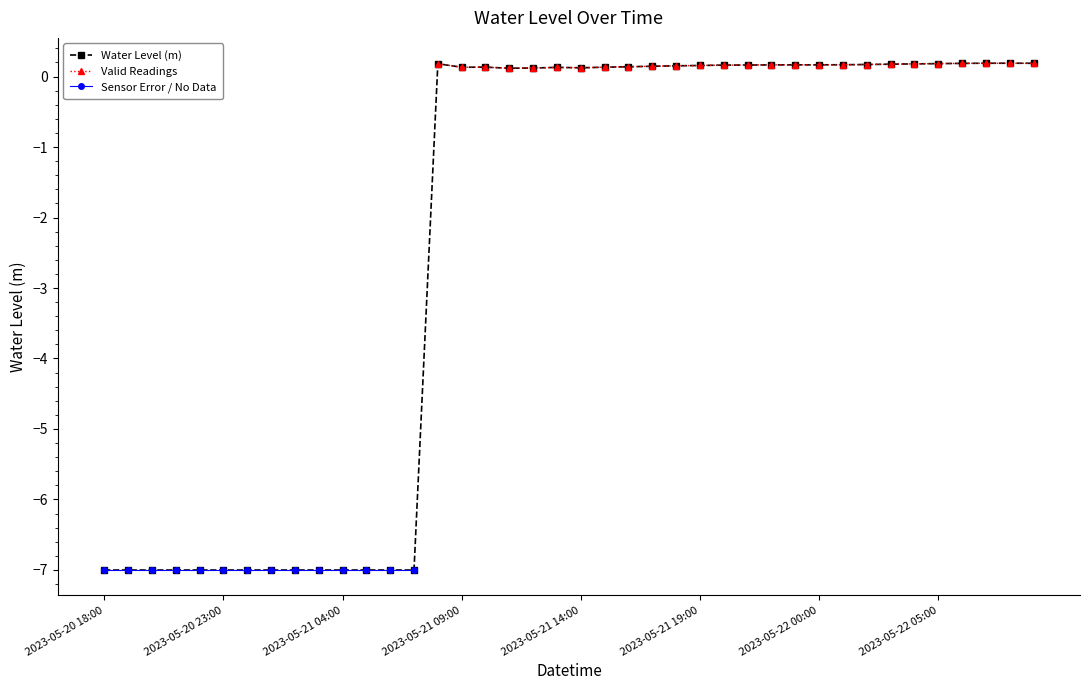

How many values are above zero?

26